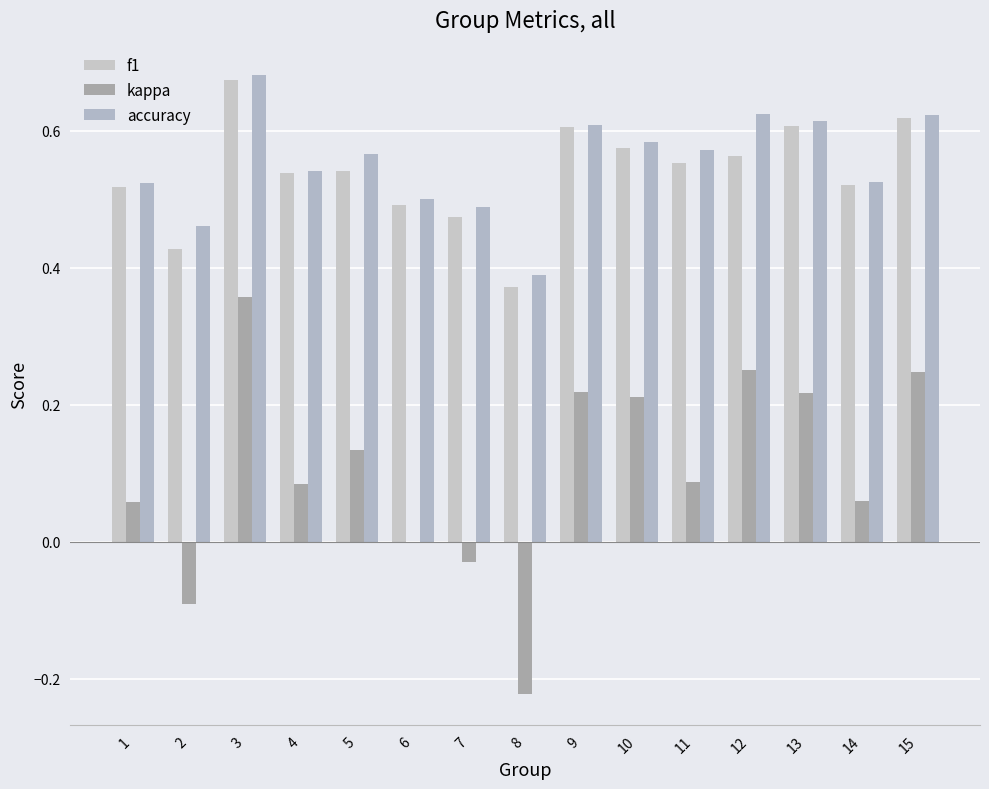

Reading left to right, list all the values displayed in this chart.

f1: 0.5	0.4	0.7	0.5	0.5	0.5	0.5	0.4	0.6	0.6	0.6	0.6	0.6	0.5	0.6
kappa: 0.1	-0.1	0.4	0.1	0.1	0.0	-0.0	-0.2	0.2	0.2	0.1	0.2	0.2	0.1	0.2
accuracy: 0.5	0.5	0.7	0.5	0.6	0.5	0.5	0.4	0.6	0.6	0.6	0.6	0.6	0.5	0.6